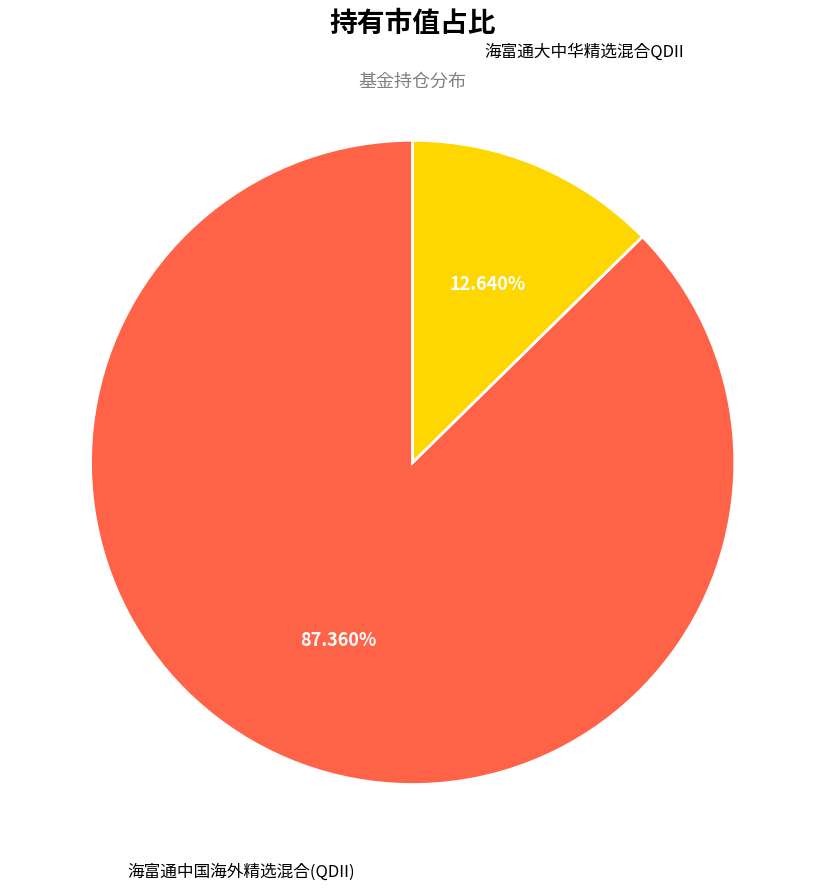

Does any single category account for the majority?

Yes